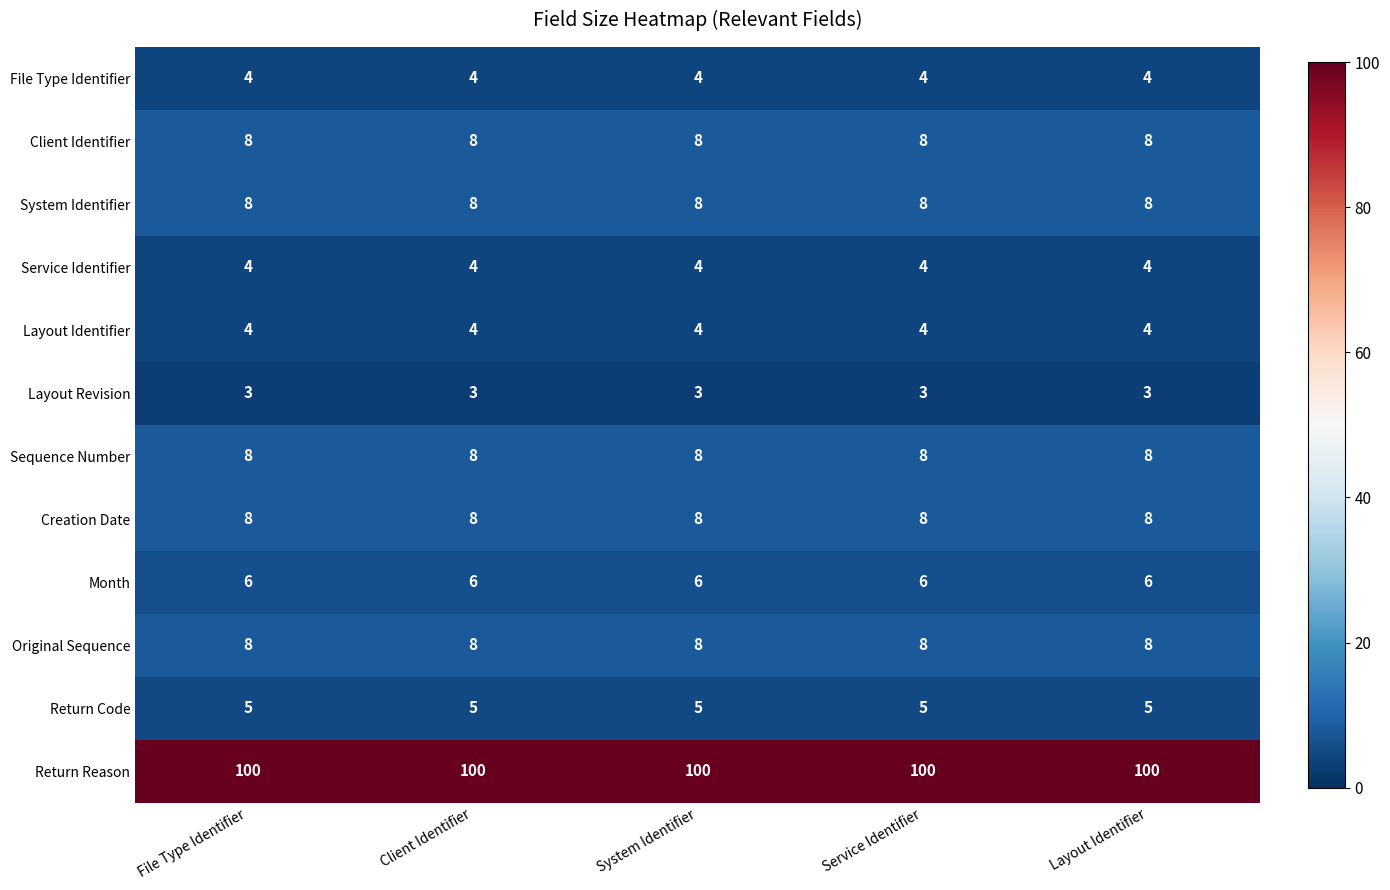

What is the lowest value of the Creation Date series?

8